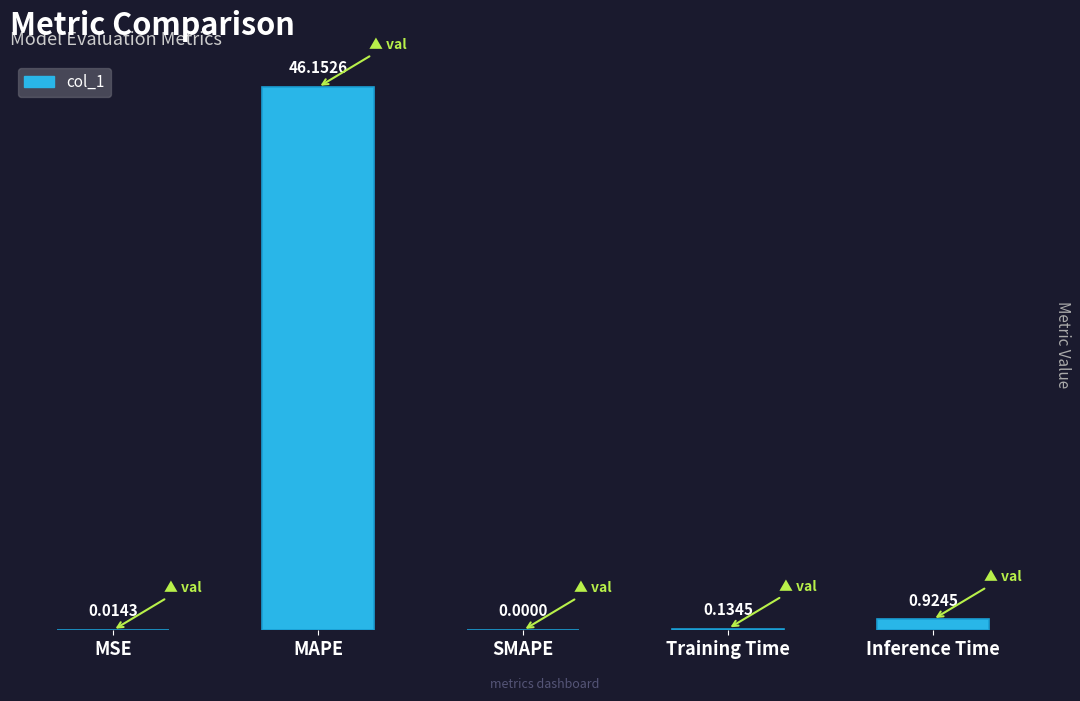

At which label is the value closest to 23?

Inference Time